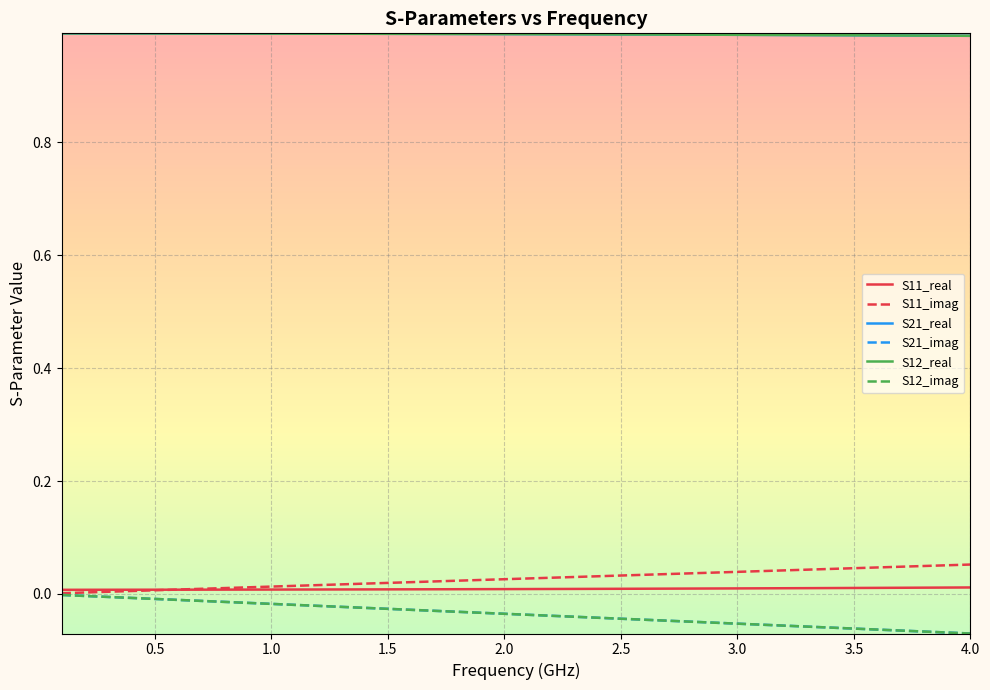

True or false: S12_imag has more than 1 interior local peaks.

False